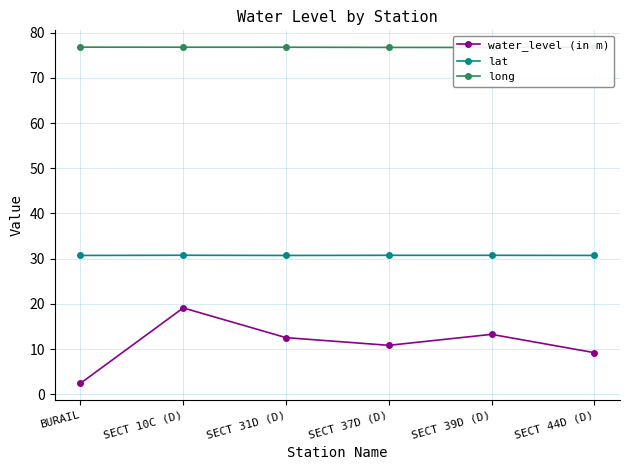

True or false: long has more than 0 interior local peaks.

False